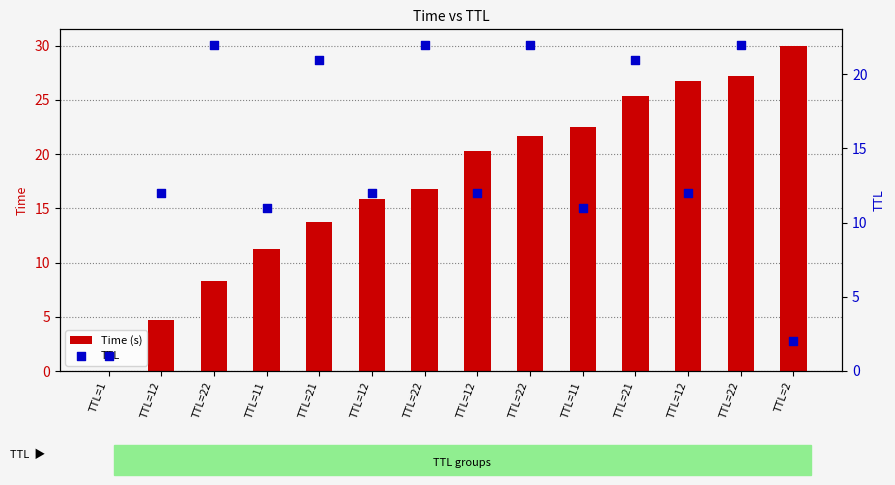

Which series contains the highest Y value?

Time (s)